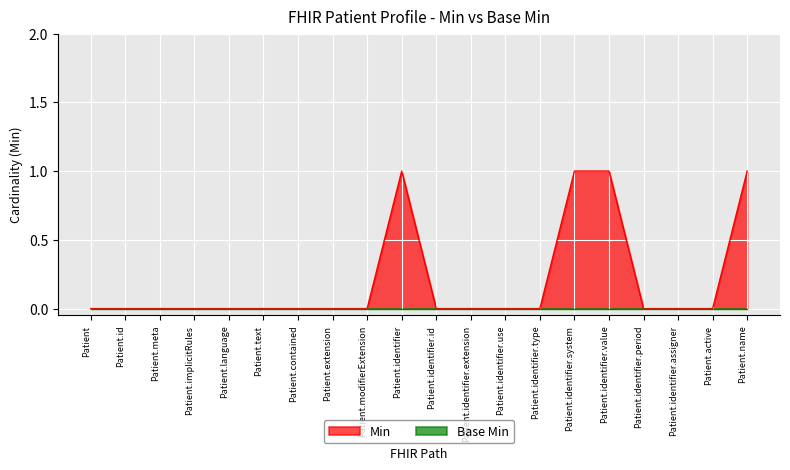

What is the maximum value shown in the chart?

1